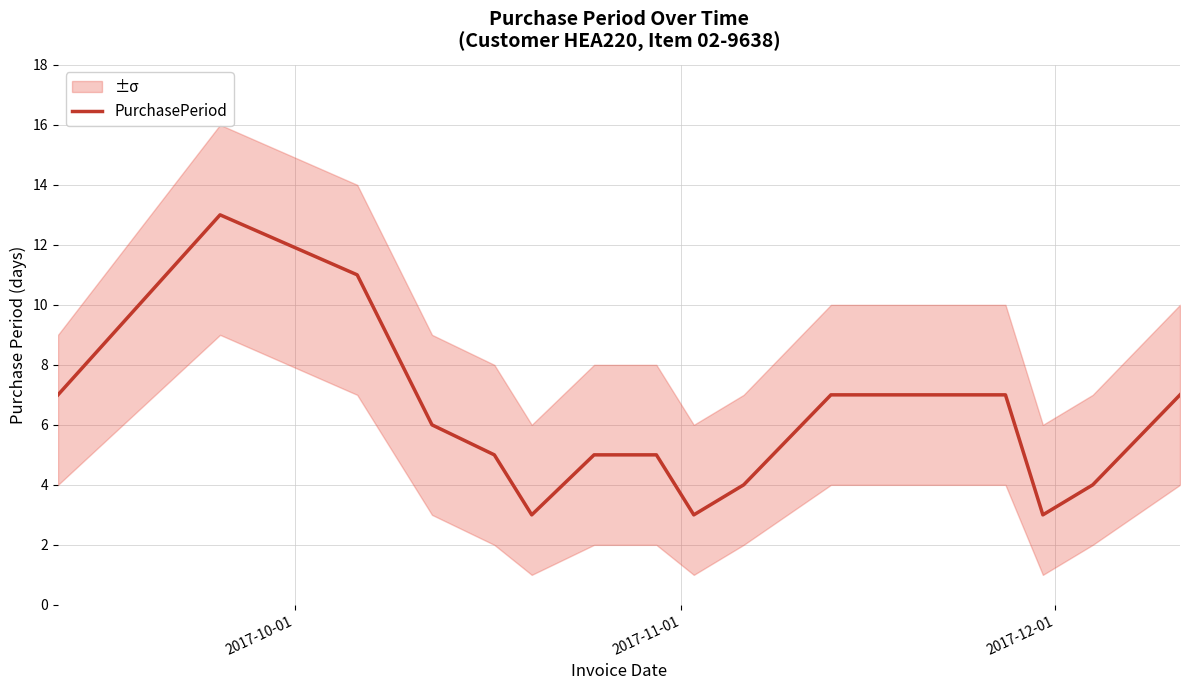

How many series are shown in this chart?

1